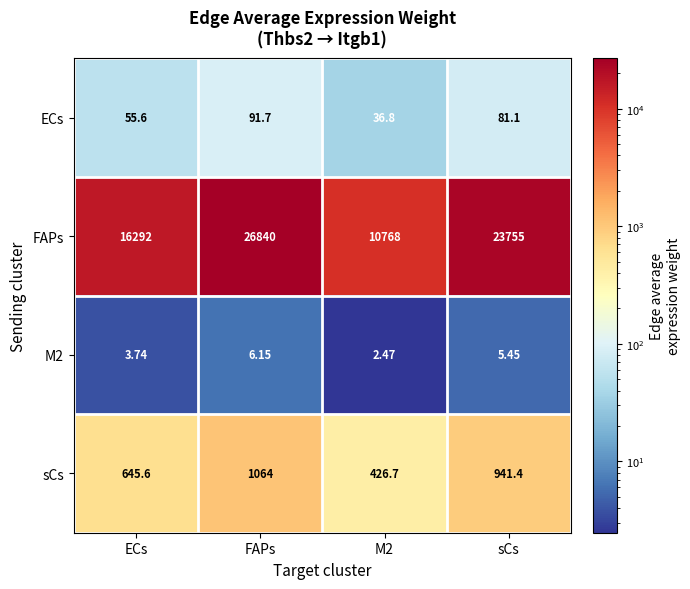

Count the number of data series in this chart.

4